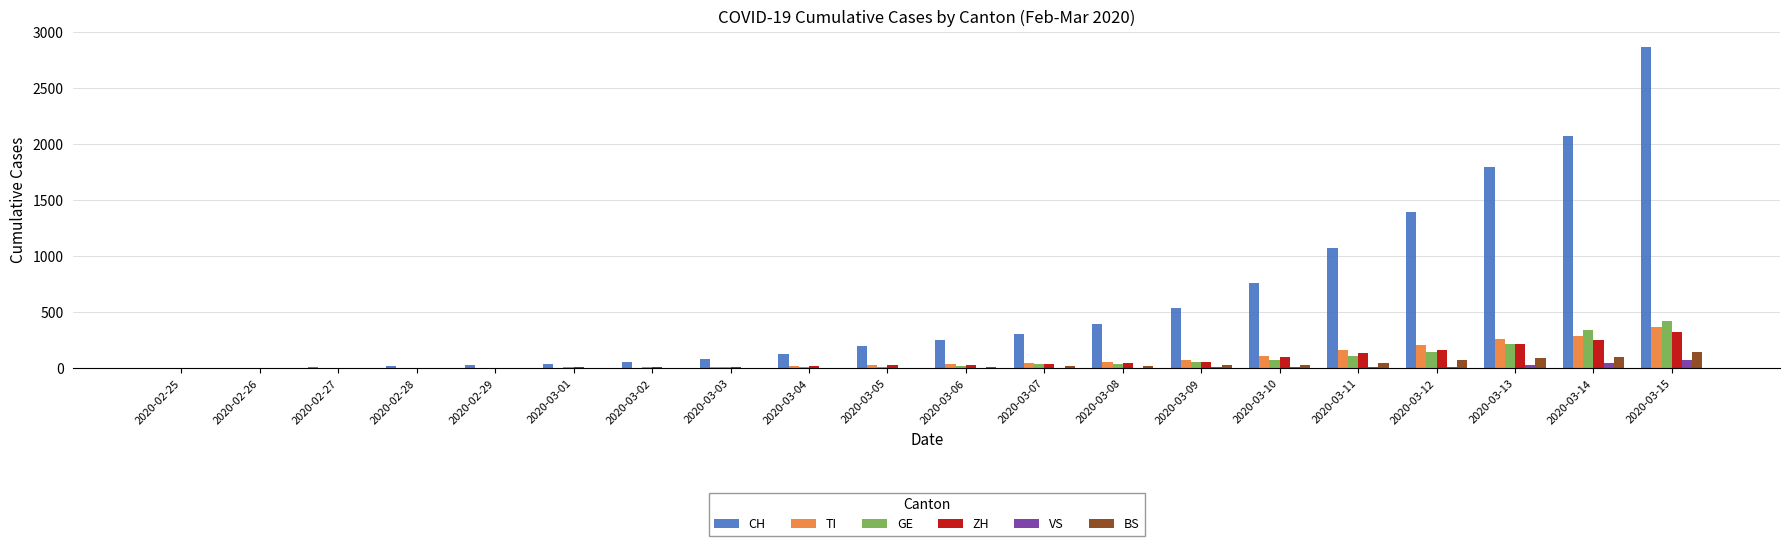

Between 2020-02-25 and 2020-03-09, which series saw the biggest shift?

CH